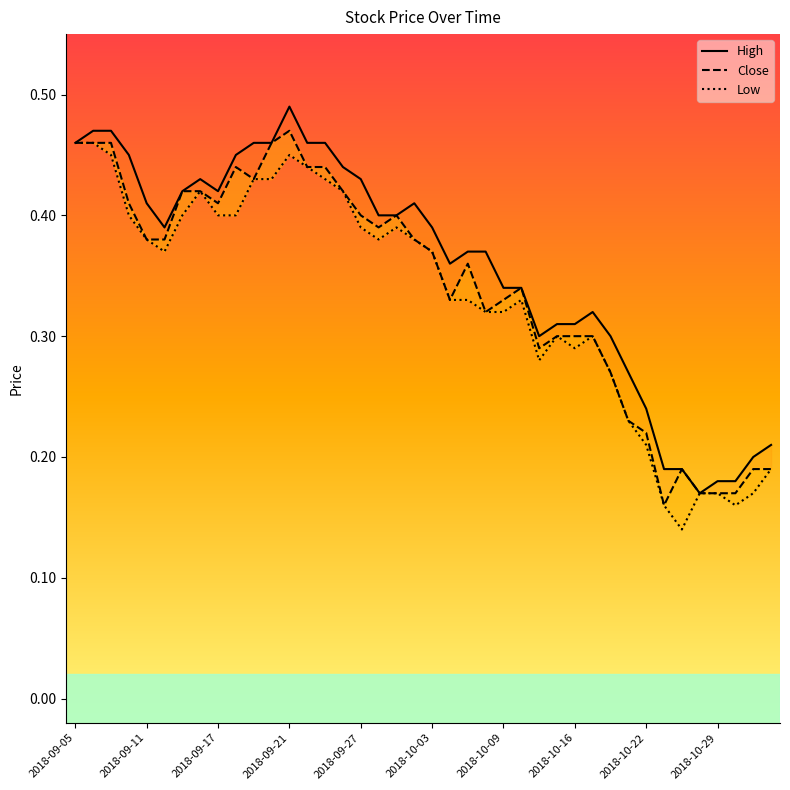

At how many categories does at least one series exceed 0?

40